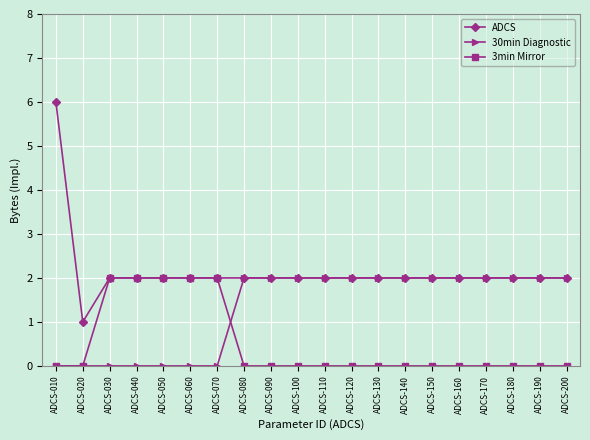

Is the value of ADCS at ADCS-200 greater than the value of 3min Mirror at ADCS-190?

Yes